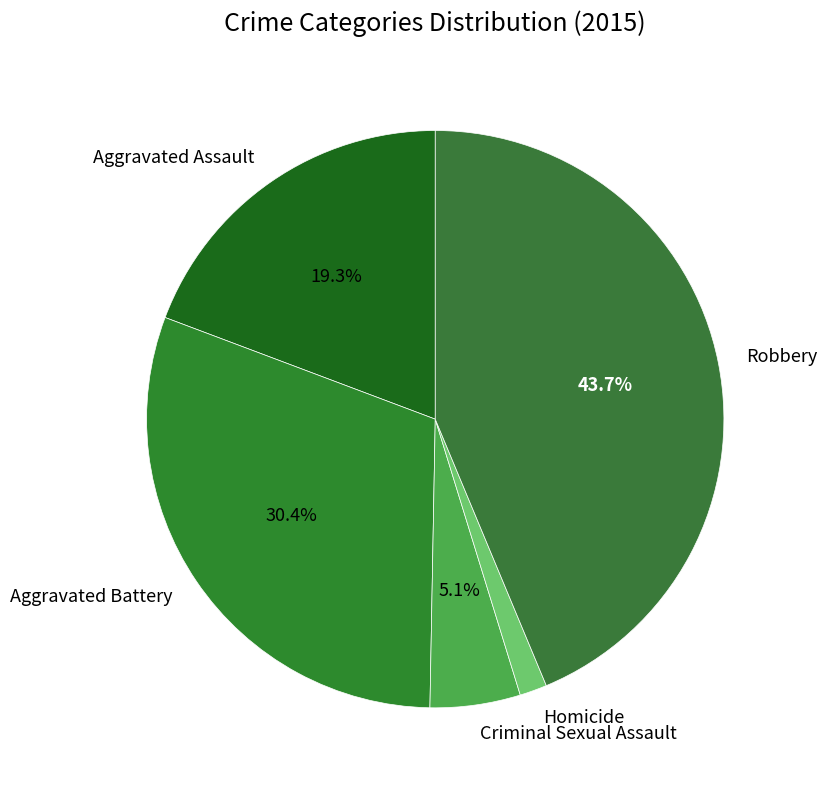

True or false: Robbery accounts for 51% of the total.

False